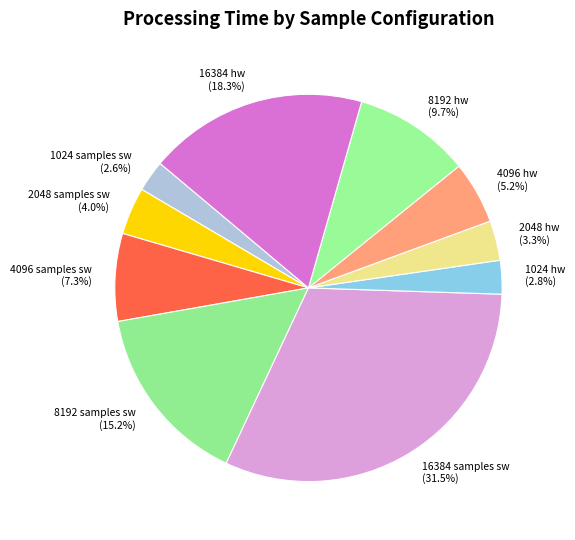

Is the sum of 4096 hw and 8192 samples sw greater than half?

No